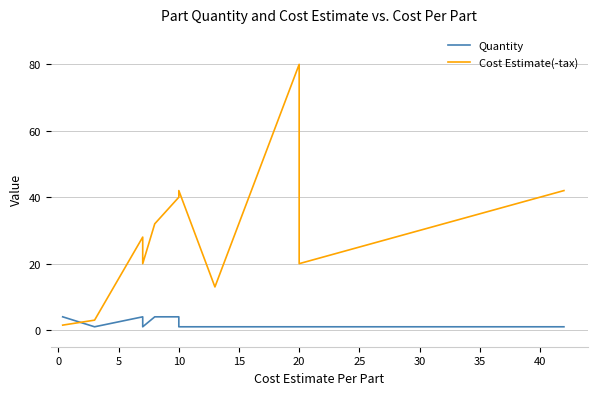

Does the chart have visible grid lines?

Yes